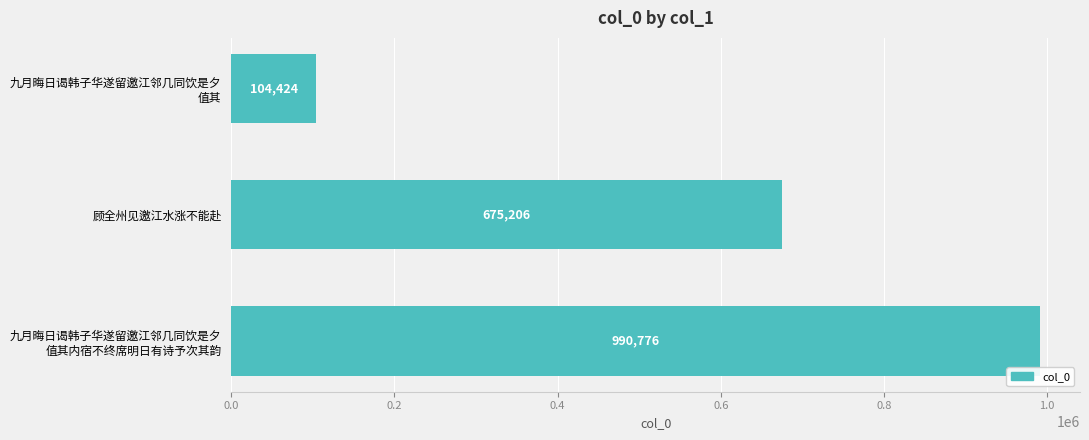

How many values are below 675206?

1